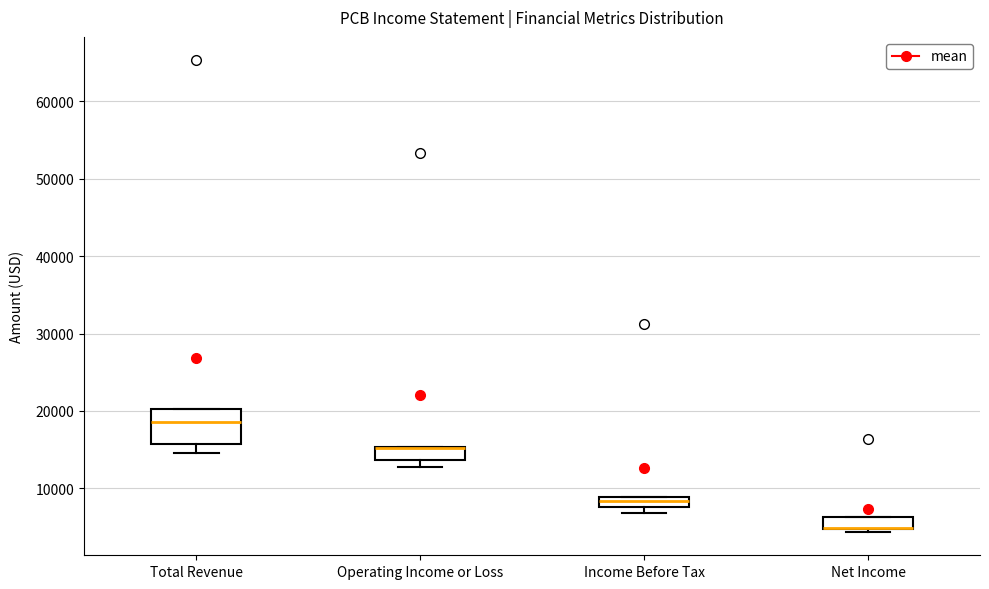

Which box is the tallest, from its lower edge to its upper edge?

Total Revenue